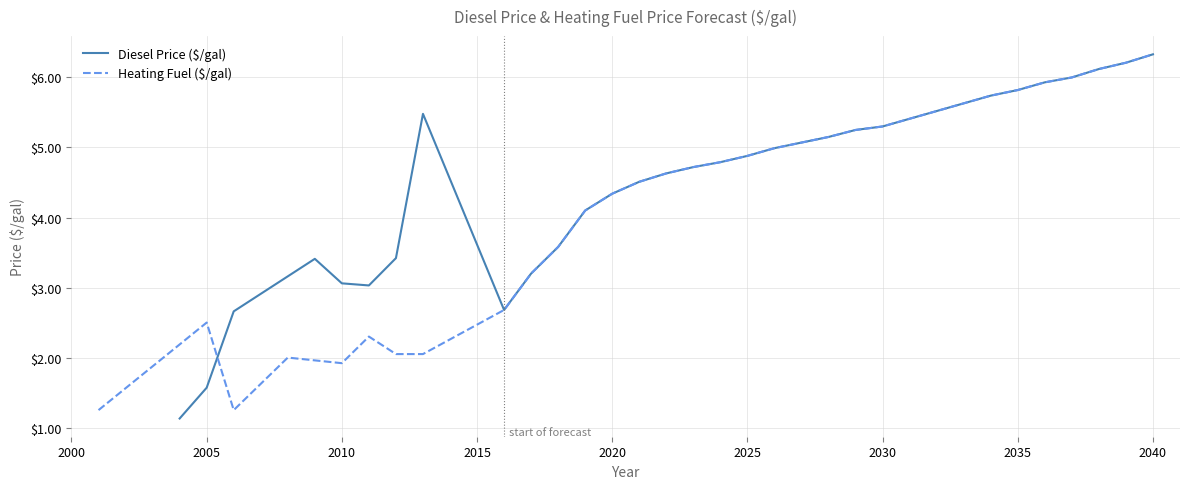

How many lines are shown in the chart?

2